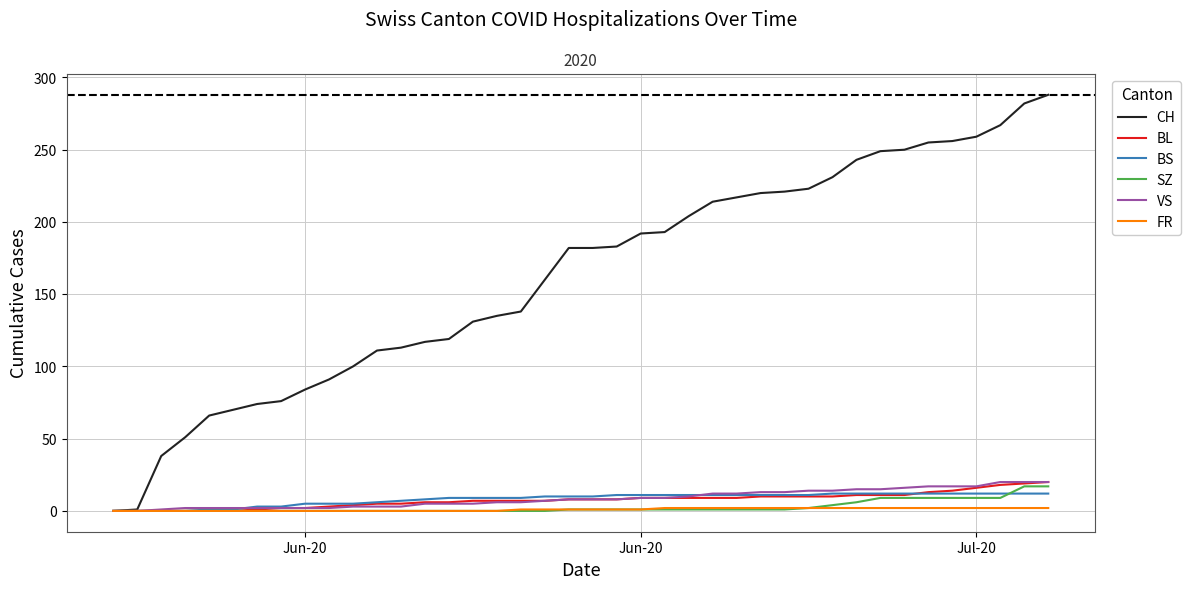

Which series has the largest total across all categories?

CH